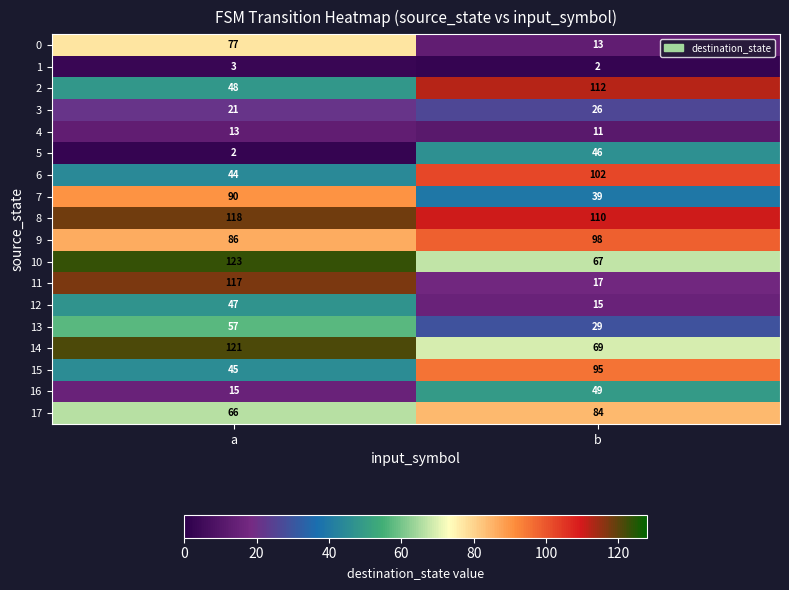

Between a and b, which series saw the biggest shift?

11